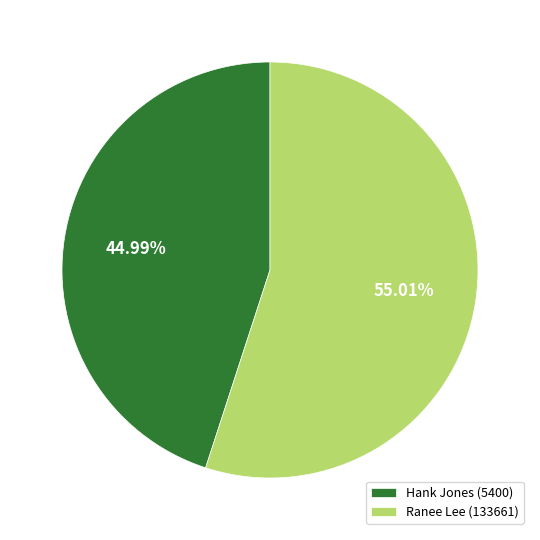

To the nearest percent, what is the combined percentage of Hank Jones (5400) and Ranee Lee (133661)?

100%